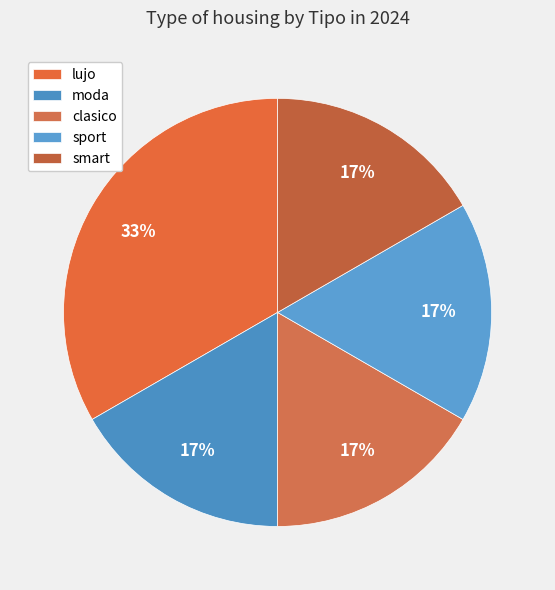

To the nearest percent, what is the average slice percentage?

20%